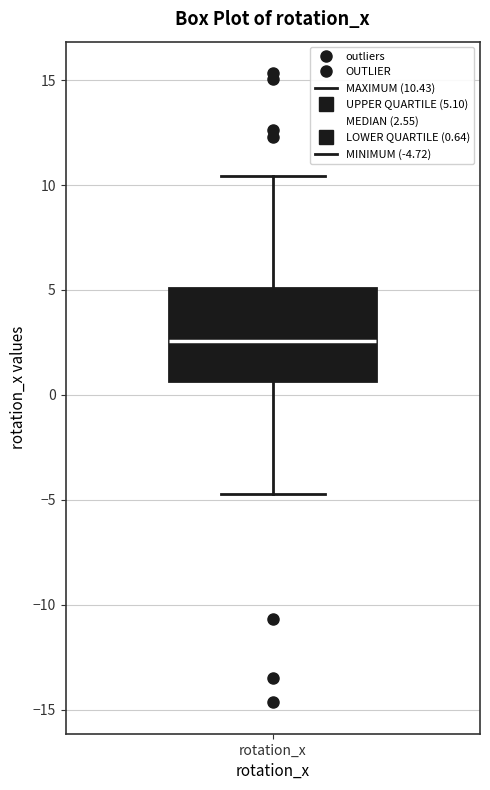

Where does the median line of the box for rotation_x sit on the y-axis? The values are not printed on the chart, so give them approximately, as read against the axis.

2.5